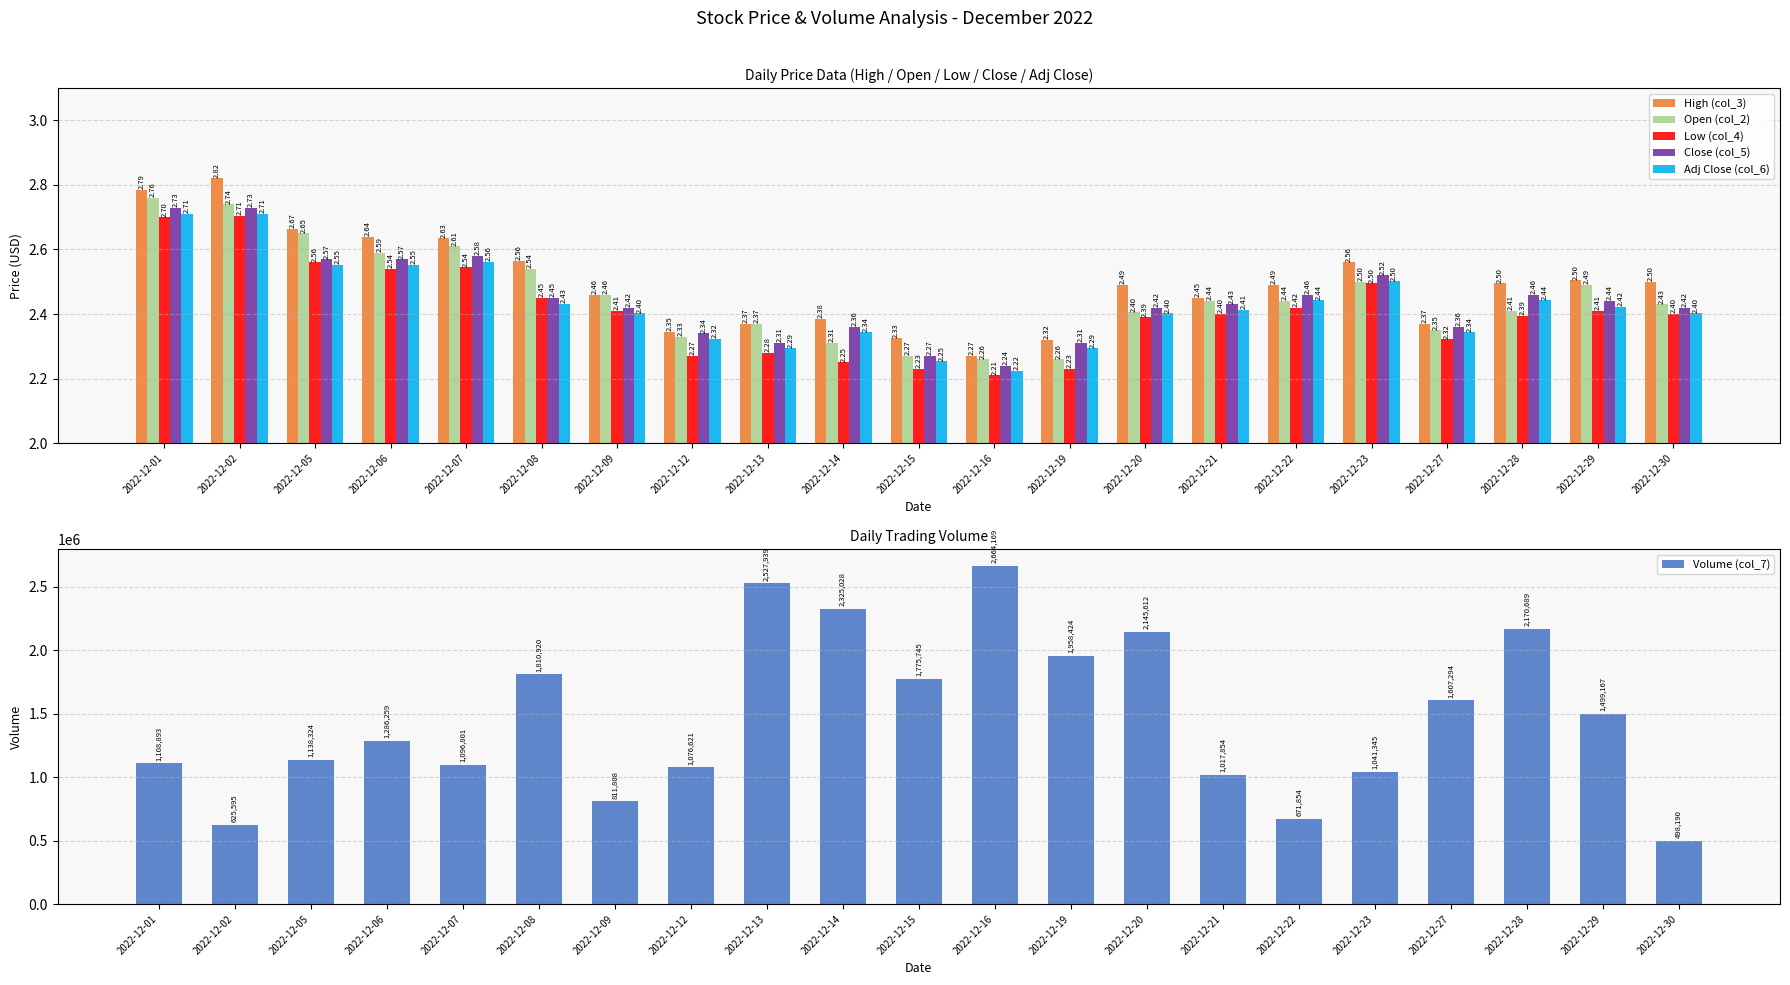

How many data points does each series have?

21